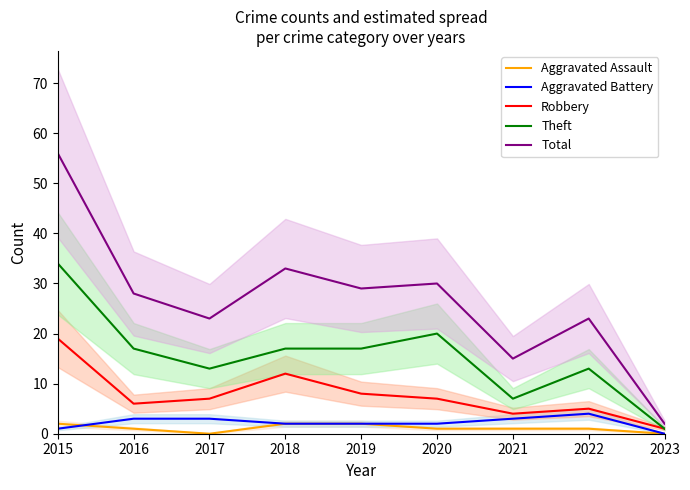

Reading left to right, extract all data points from this chart.

Aggravated Assault: 2	1	0	2	2	1	1	1	0
Aggravated Battery: 1	3	3	2	2	2	3	4	0
Robbery: 19	6	7	12	8	7	4	5	1
Theft: 34	17	13	17	17	20	7	13	1
Total: 56	28	23	33	29	30	15	23	2